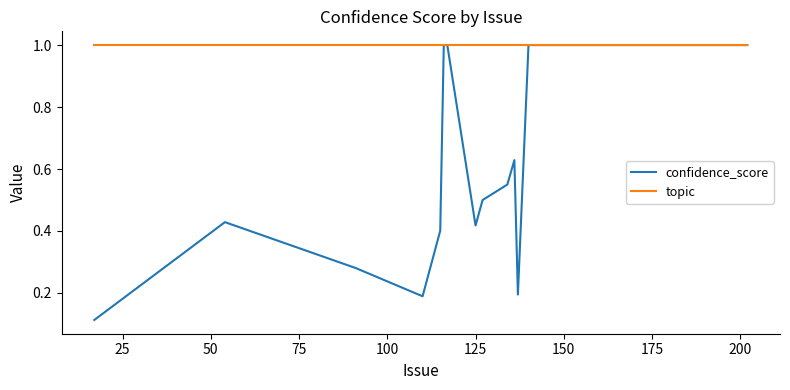

List the series in order of their overall mean, lowest first.

confidence_score, topic